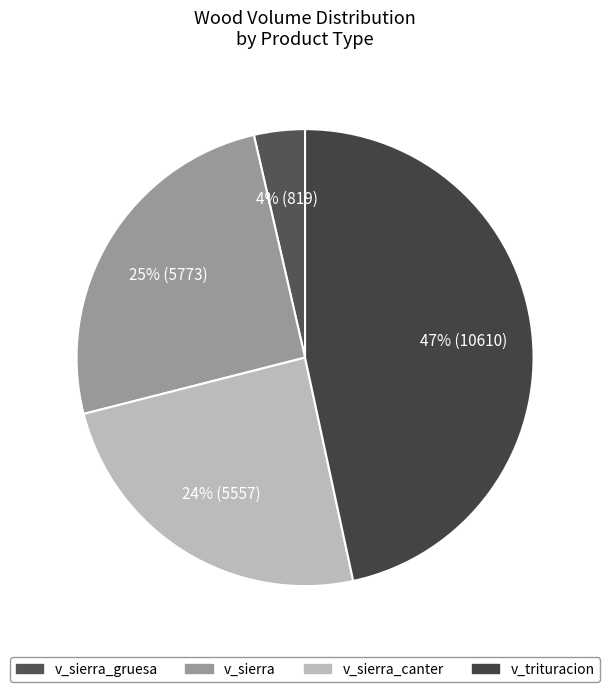

How many segments does this pie chart have?

4